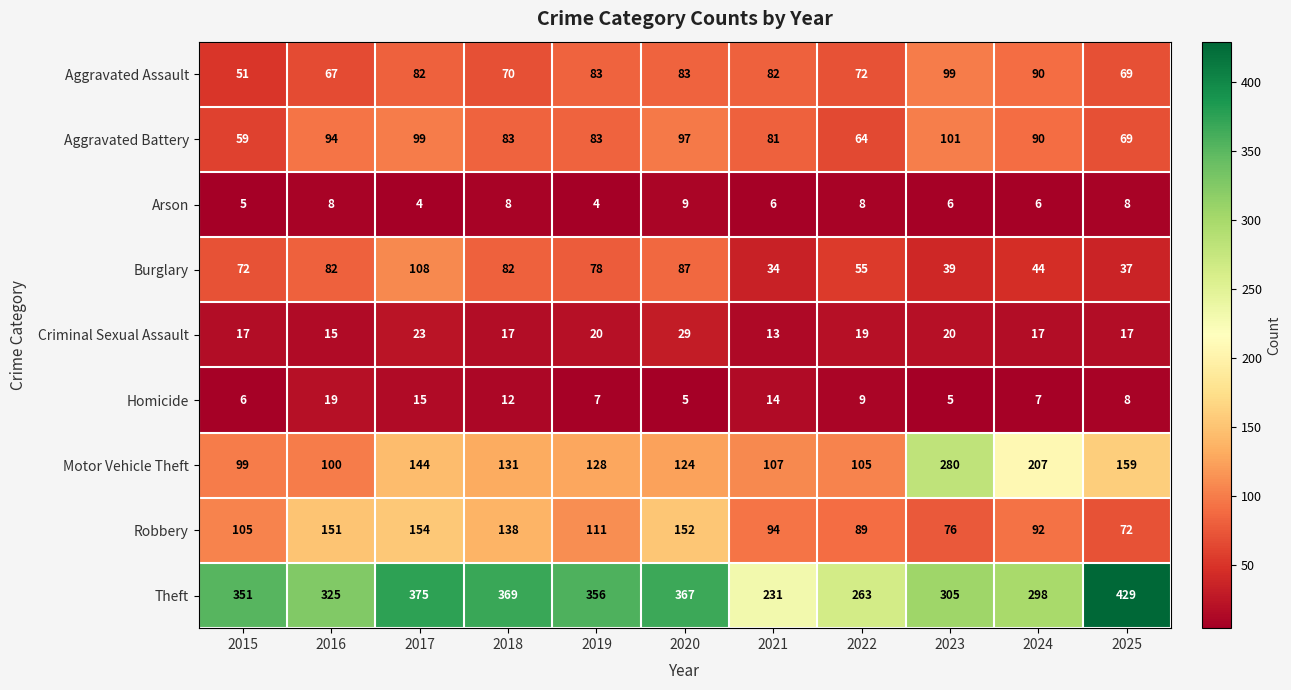

The value of Aggravated Assault at 2021 is 118. True or false?

False